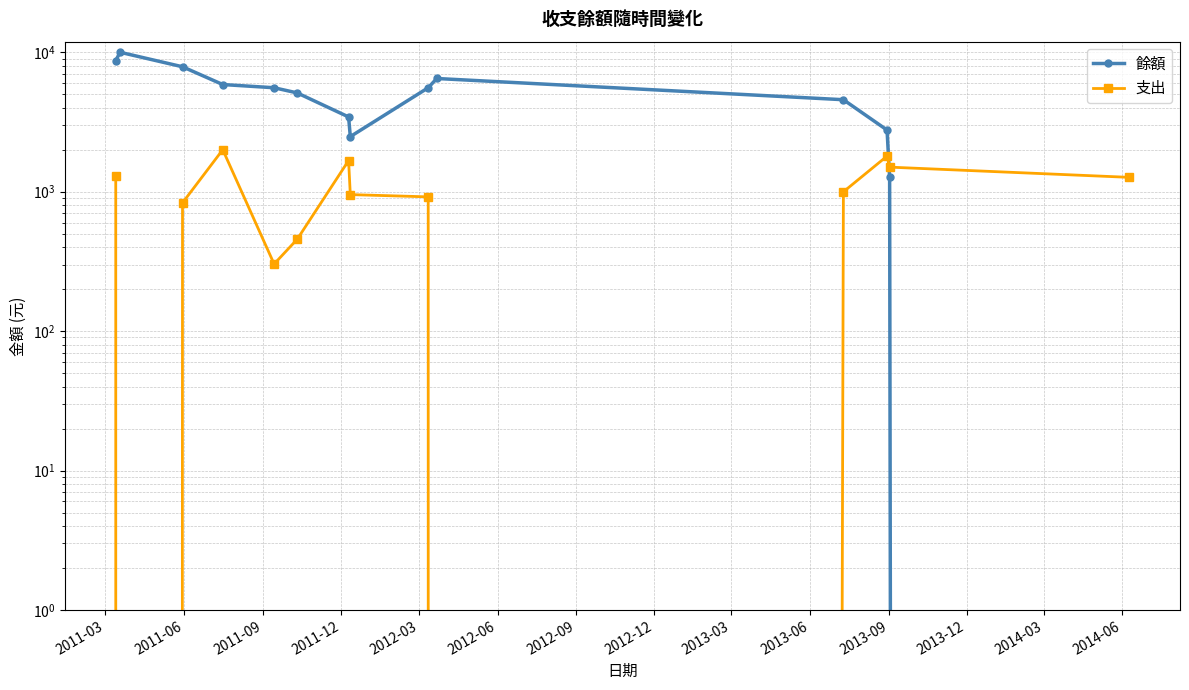

In 支出, how many points are higher than both neighbors (excluding endpoints)?

3